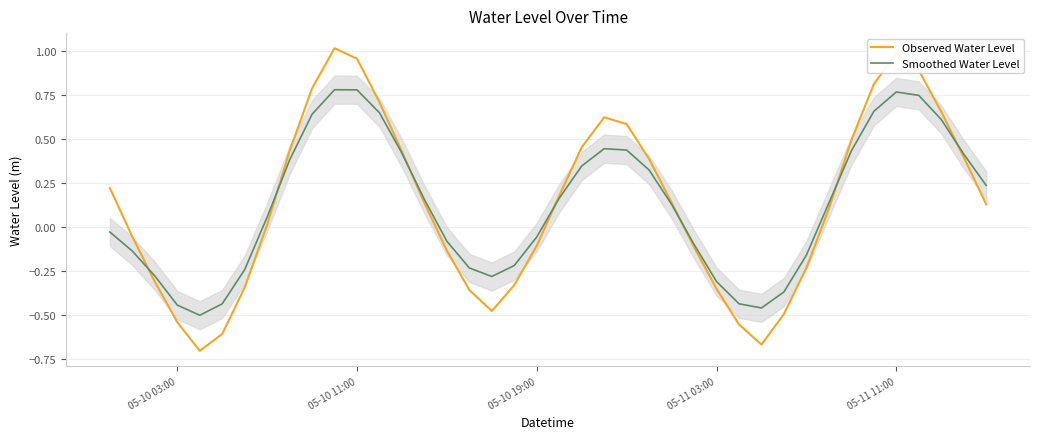

The Smoothed Water Level series shows -0.0 at 05-10 19:00. True or false?

False